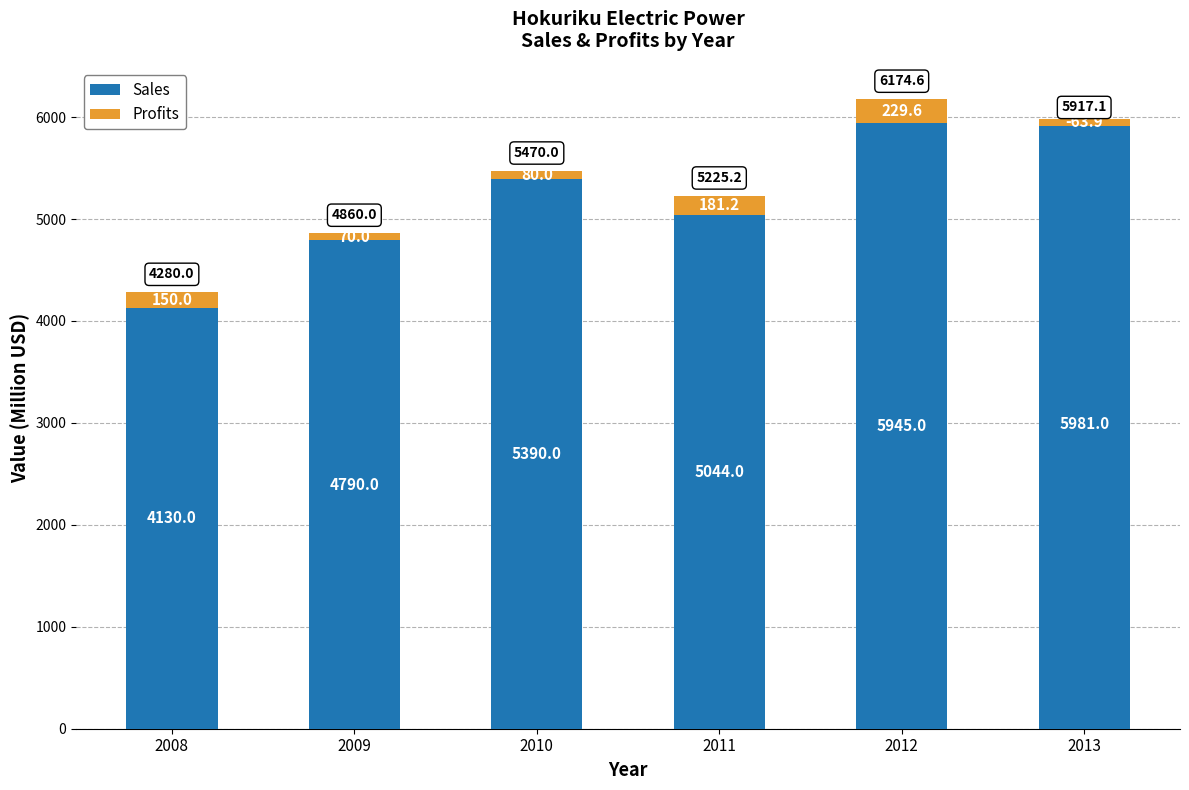

Between 2013 and 2012, which is larger?

2013